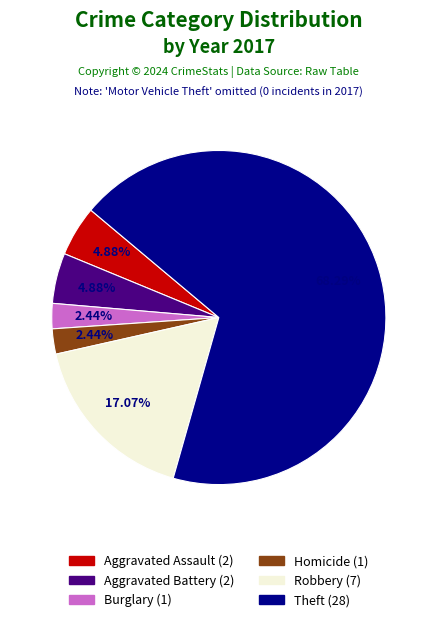

Does any single category account for the majority?

Yes